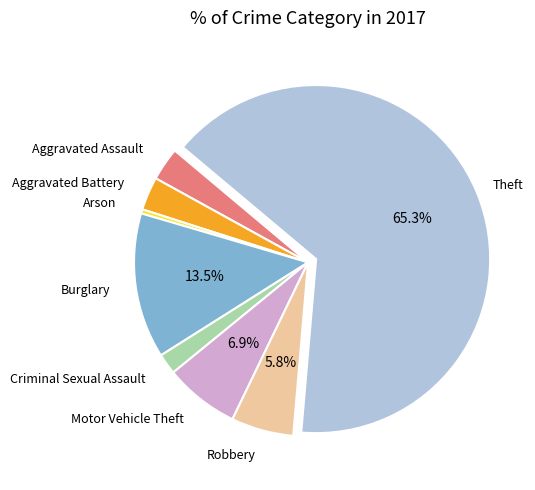

The Criminal Sexual Assault slice represents 2% of the pie. True or false?

True